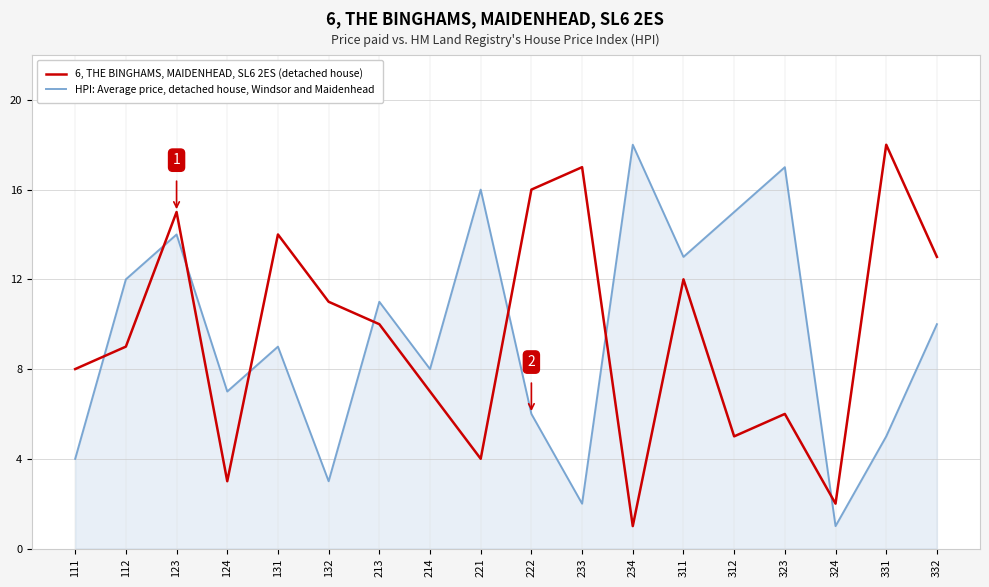

How many values in the HPI: Average price, detached house, Windsor and Maidenhead series are below 10?

9